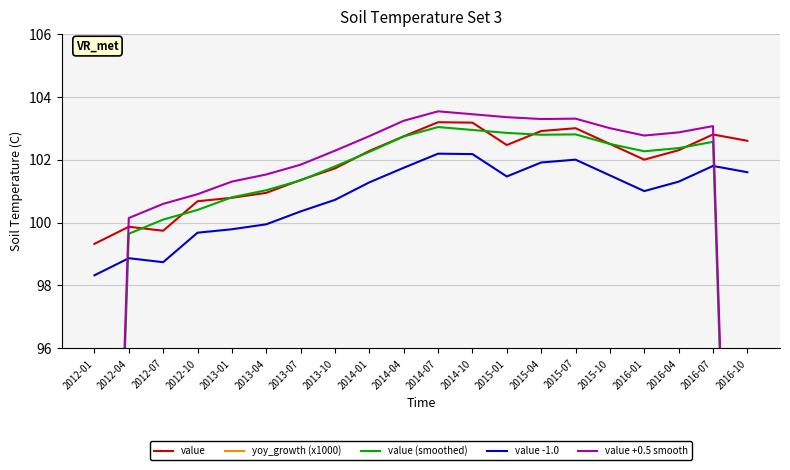

Which series changed the most between 2012-10 and 2014-04?

yoy_growth (x1000)